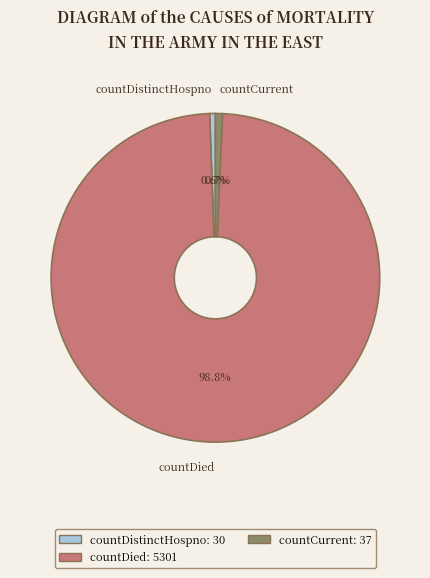

Count the number of slices in the pie.

3